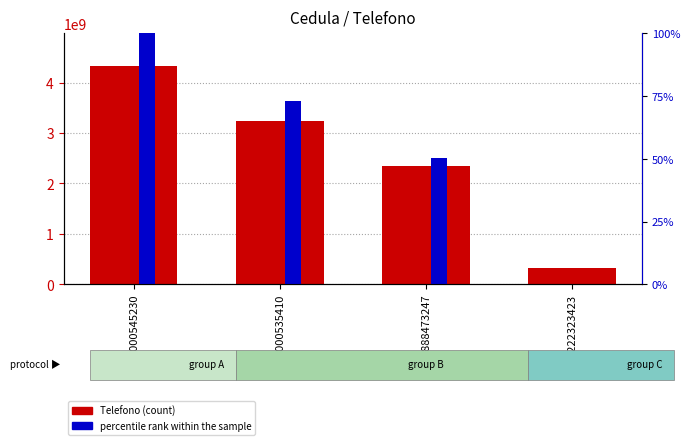

What is the label of the 4th bar from the right?

1000545230